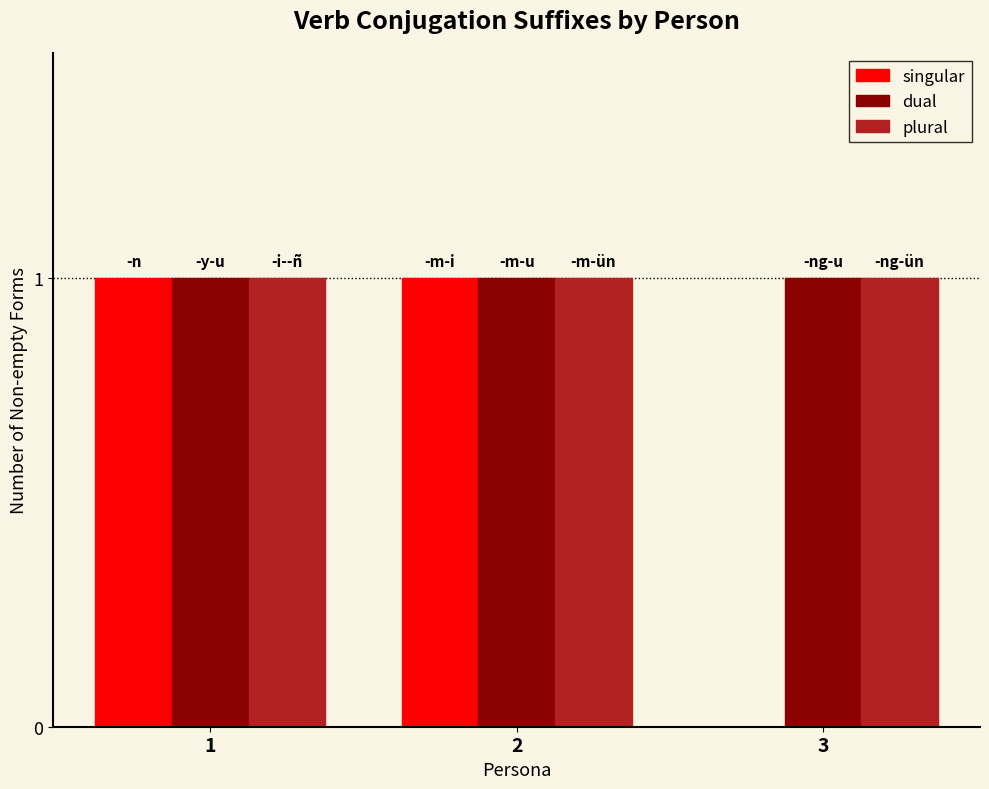

What is the sum of all dual values?

3